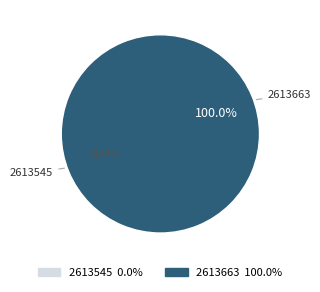

What portion of the pie excludes 2613545?

100.0%